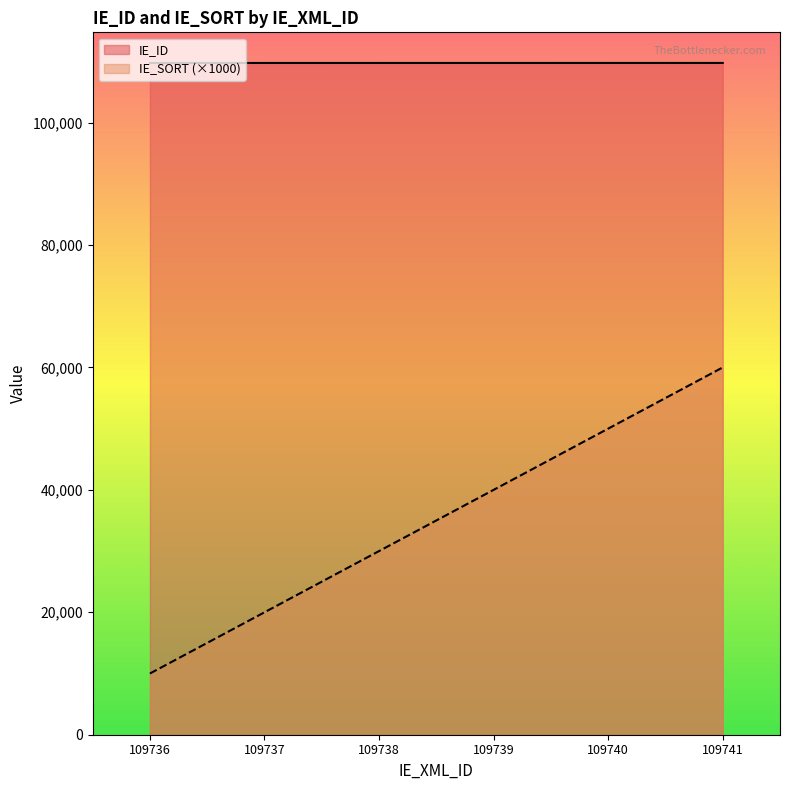

Is the value of IE_SORT at 109739 greater than the value of IE_ID at 109736?

No